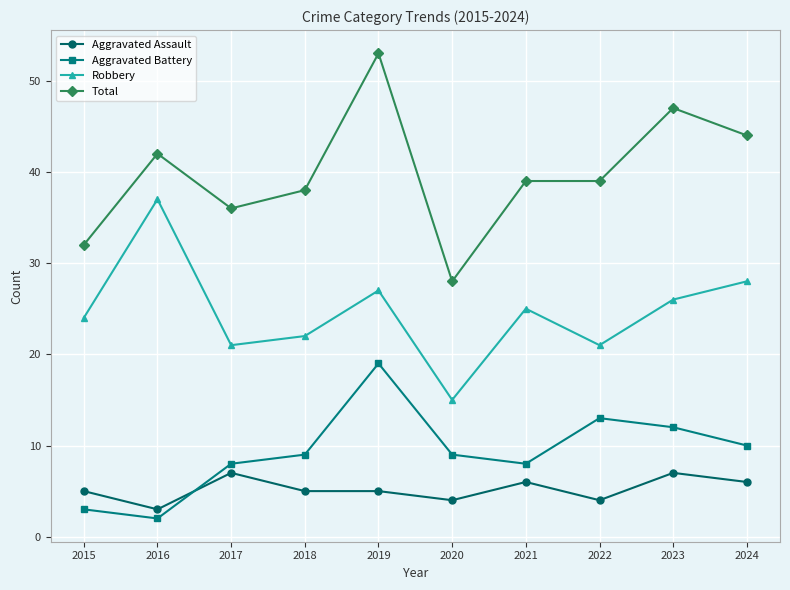

At which label is Aggravated Battery closest to 10?

2024